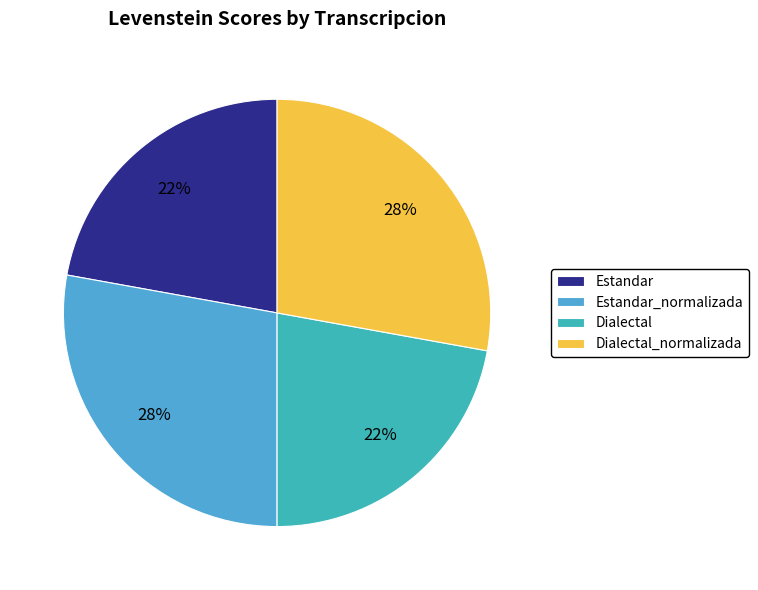

Is the sum of Dialectal and Dialectal_normalizada greater than half?

No